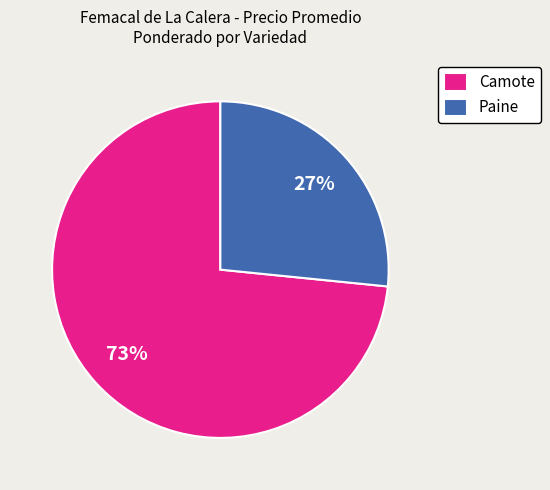

What percentage is the Paine slice, to the nearest percent?

27%